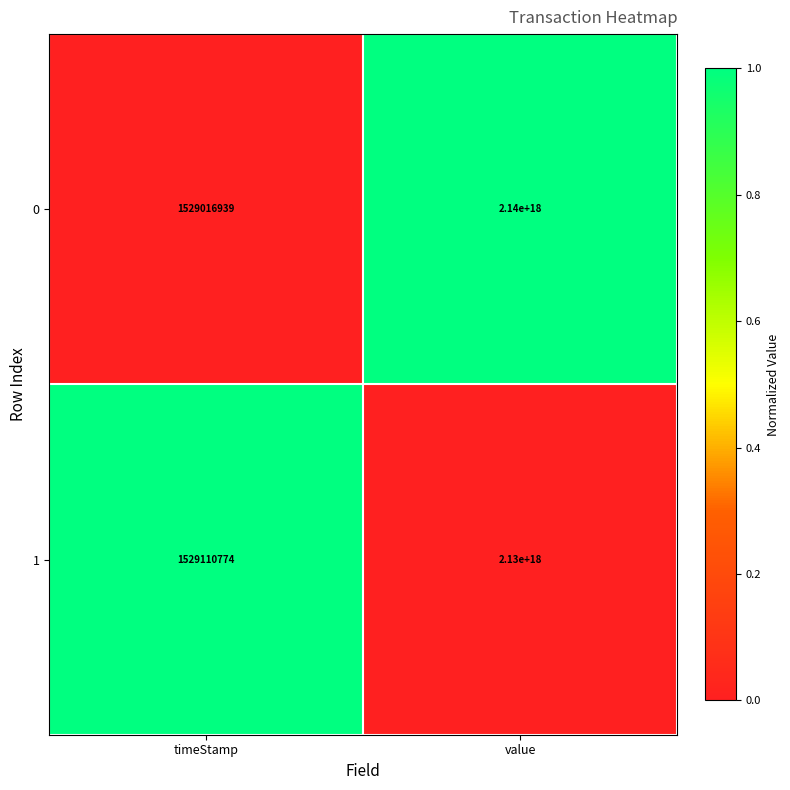

Is it true that 0 equals 2140000000000000000 at value?

True